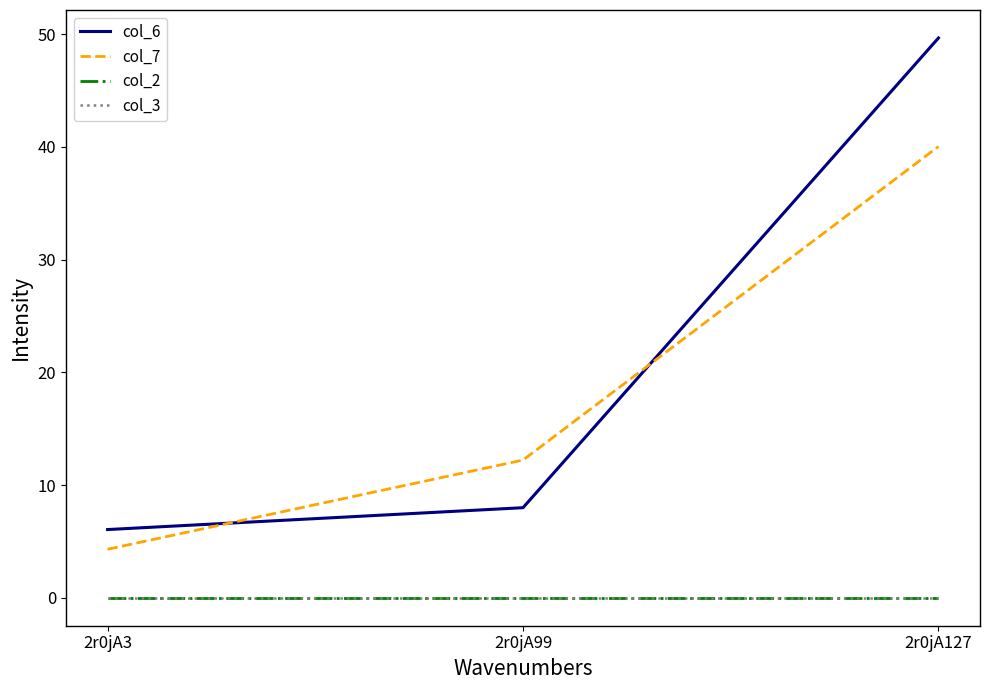

Is the value of col_2 at 2r0jA3 greater than the value of col_6 at 2r0jA99?

No